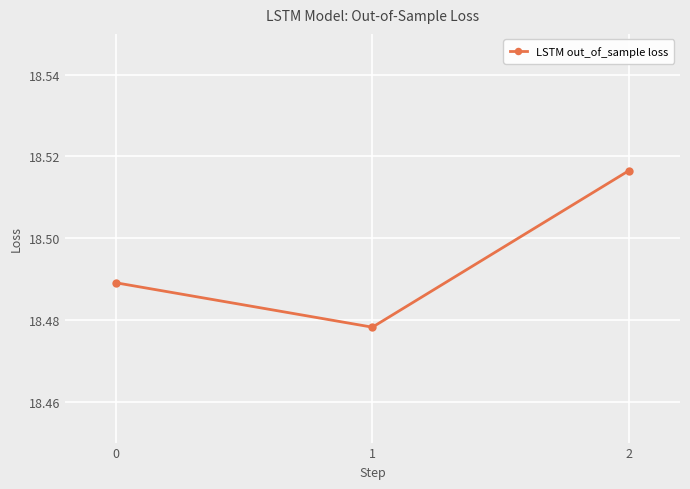

What is the ratio of the value at 1 to the value at 0?

1.0